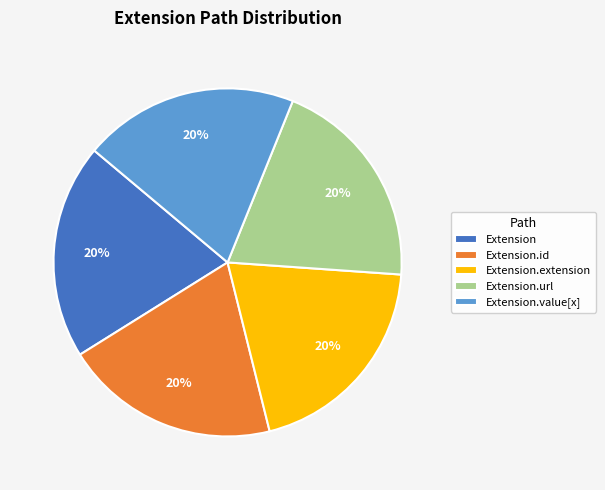

Is it true that Extension.url is 20% of the pie?

True